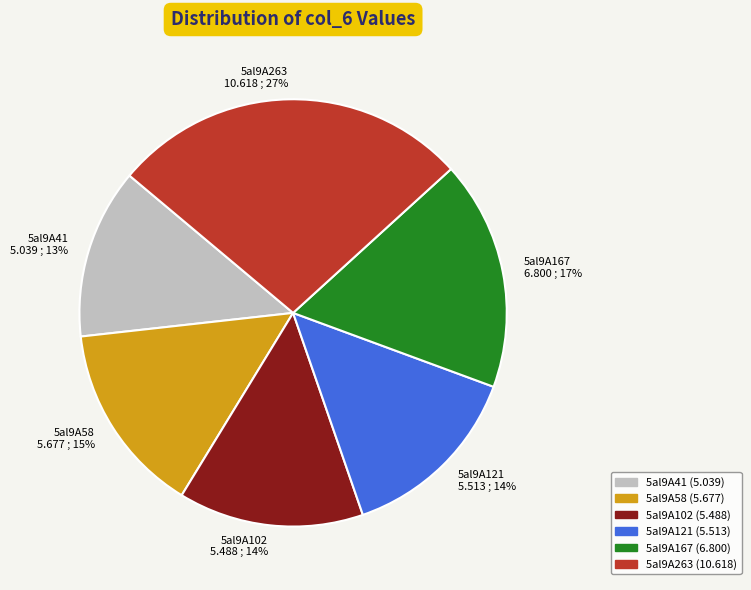

What percentage is the 5al9A41 slice, to the nearest percent?

13%